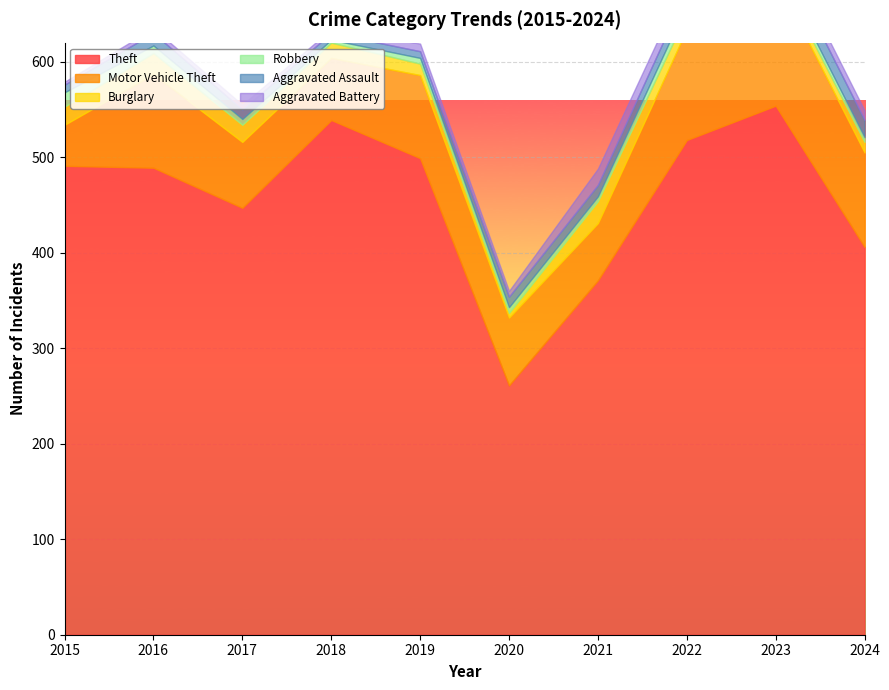

What is the total value across all series at 2024?

549